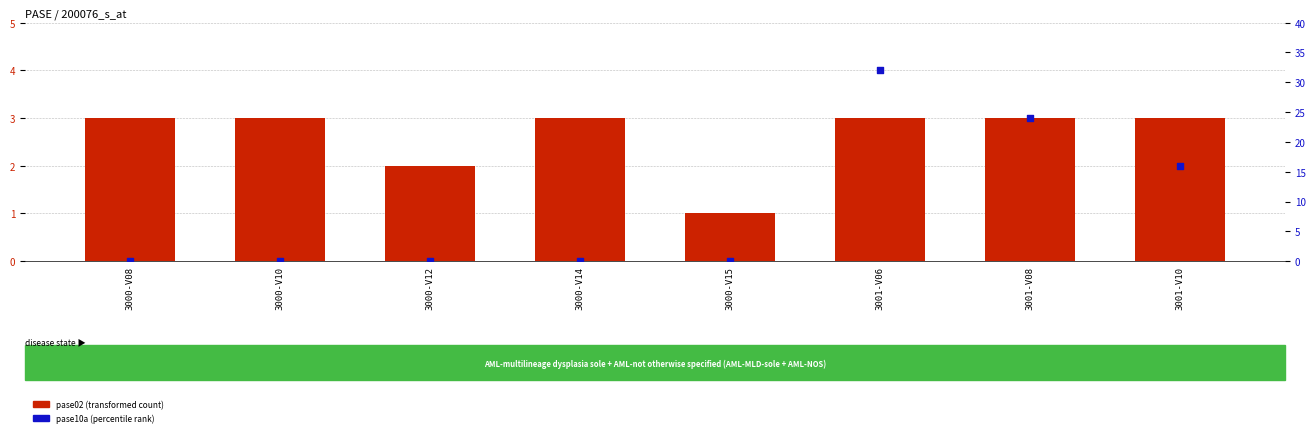

Which series has the largest total across all categories?

pase10a (percentile rank)